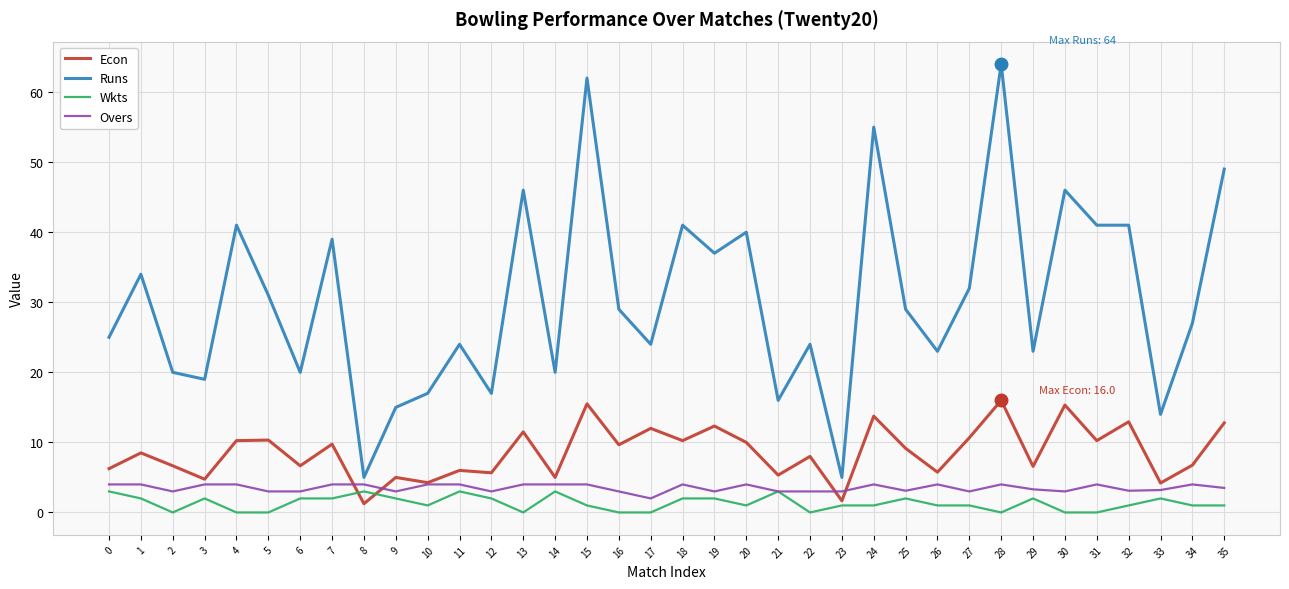

What is the maximum value for Wkts?

3.0